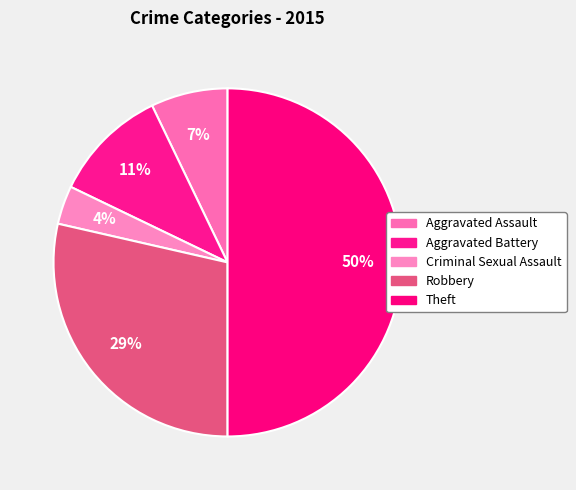

Rank the categories by value from lowest to highest.

Criminal Sexual Assault, Aggravated Assault, Aggravated Battery, Robbery, Theft